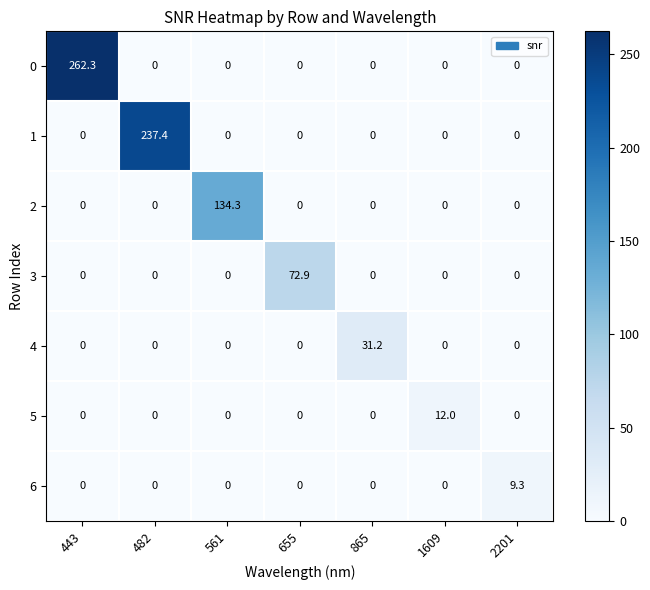

Count the number of data series in this chart.

7